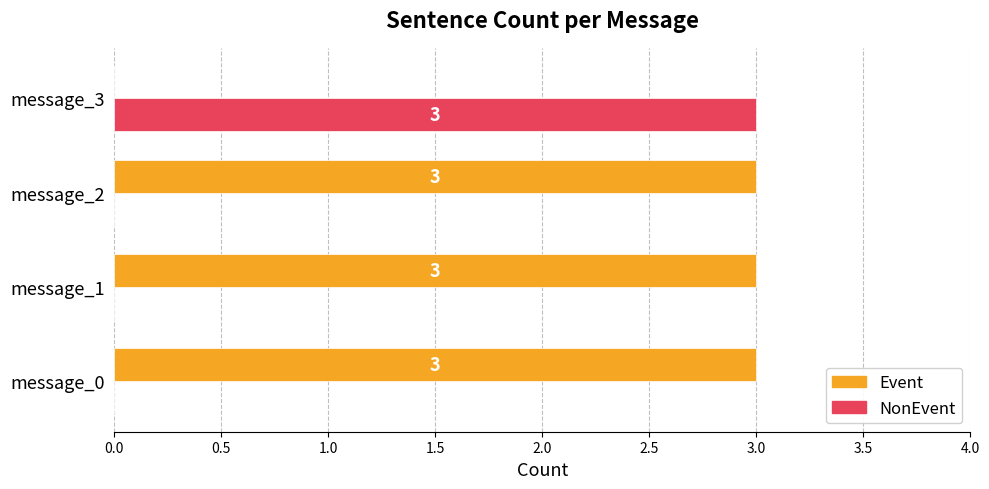

What is the maximum value for NonEvent?

3